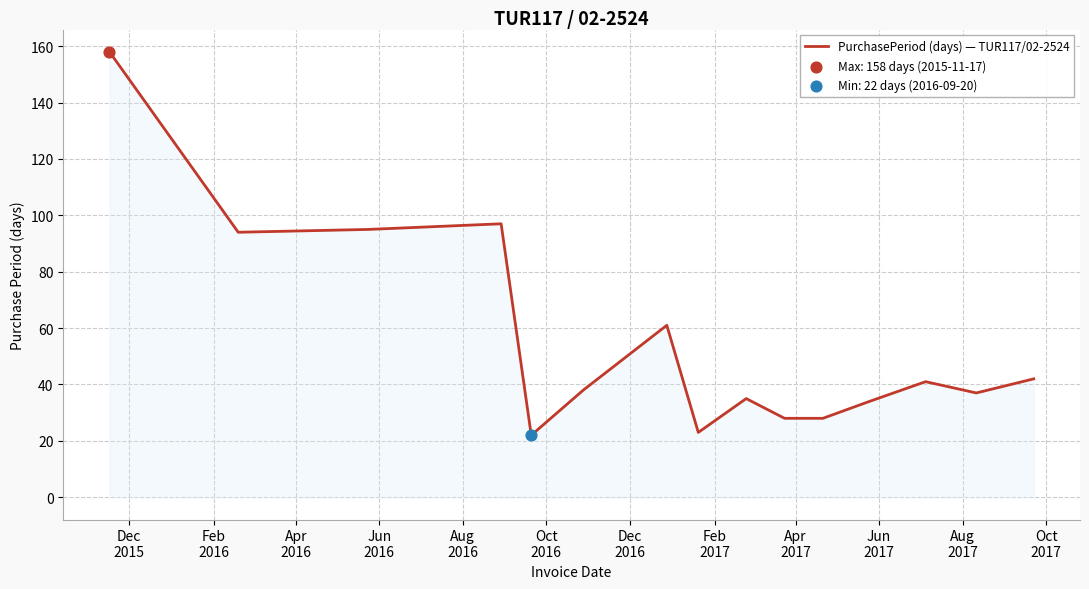

What is the maximum value shown in the chart?

158